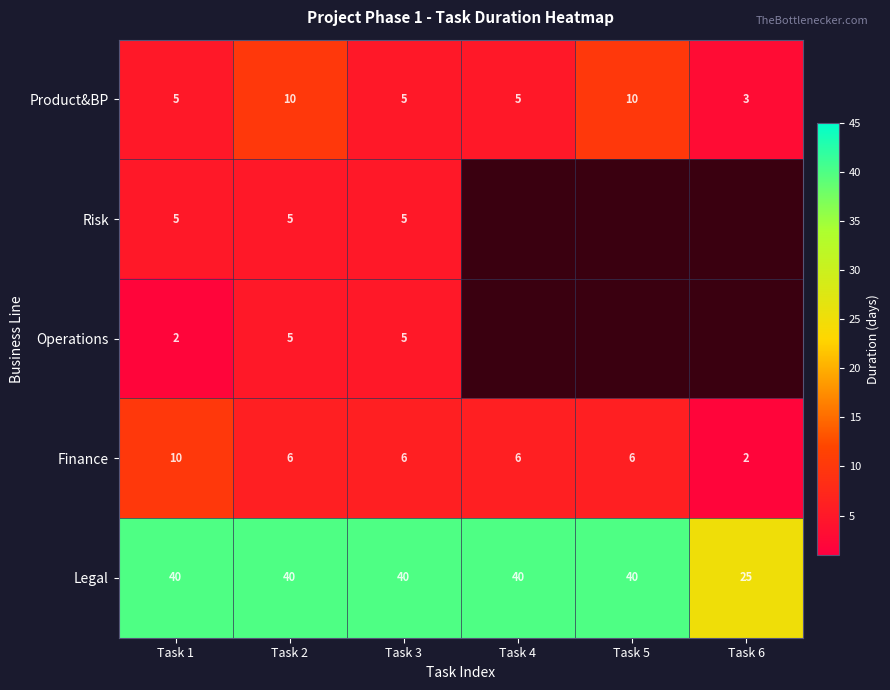

Count the number of data series in this chart.

5